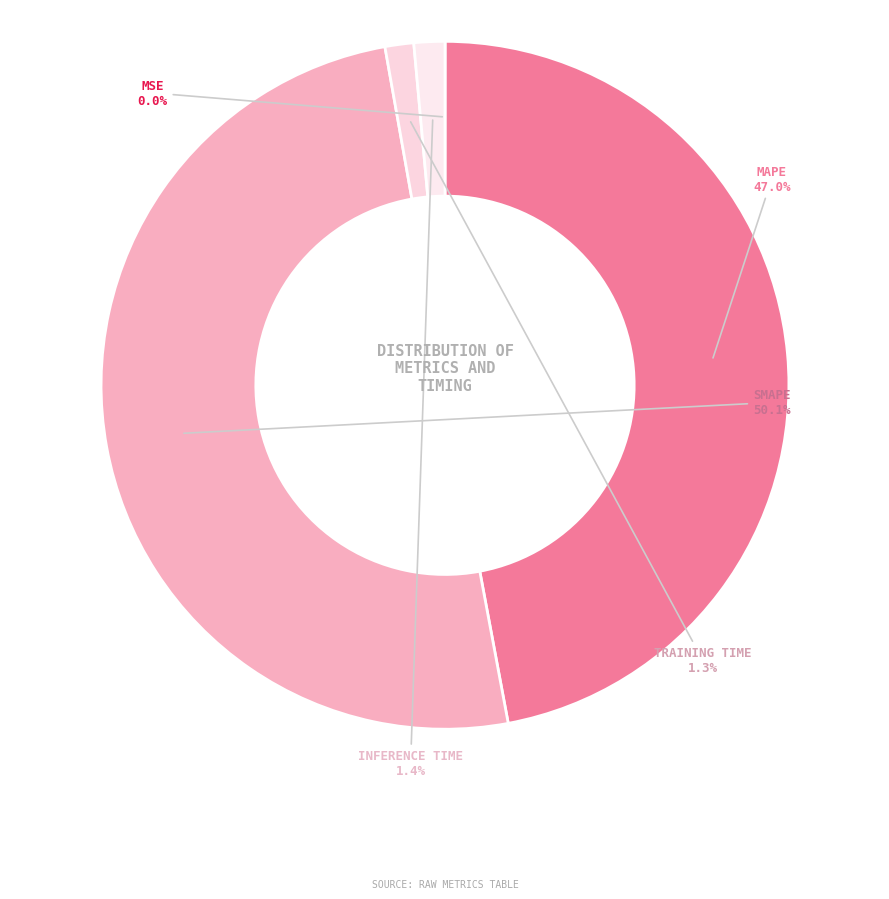

What is the smallest slice in the pie chart?

MSE